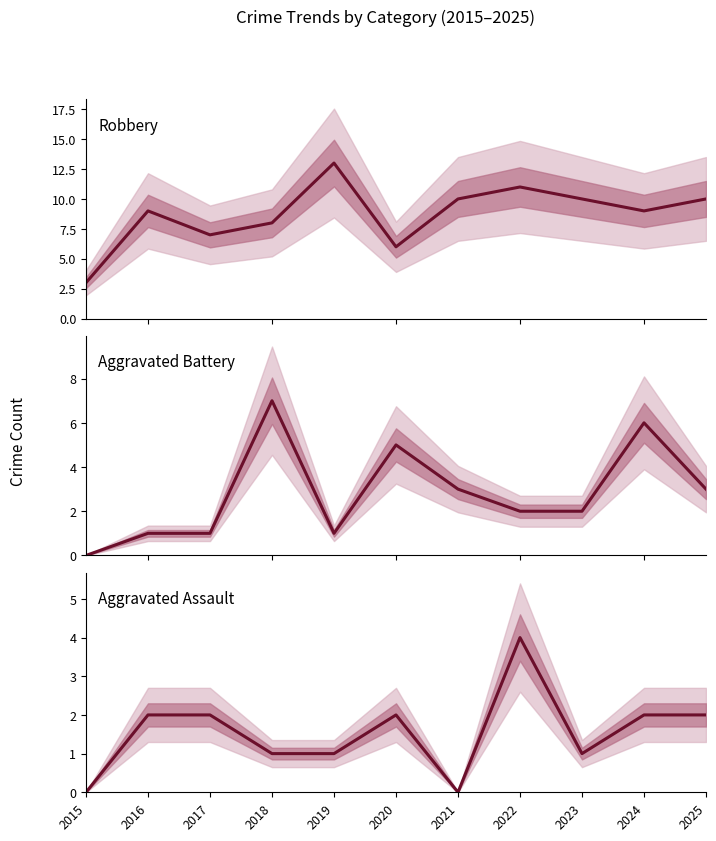

The Robbery series shows 8 at 2018. True or false?

True